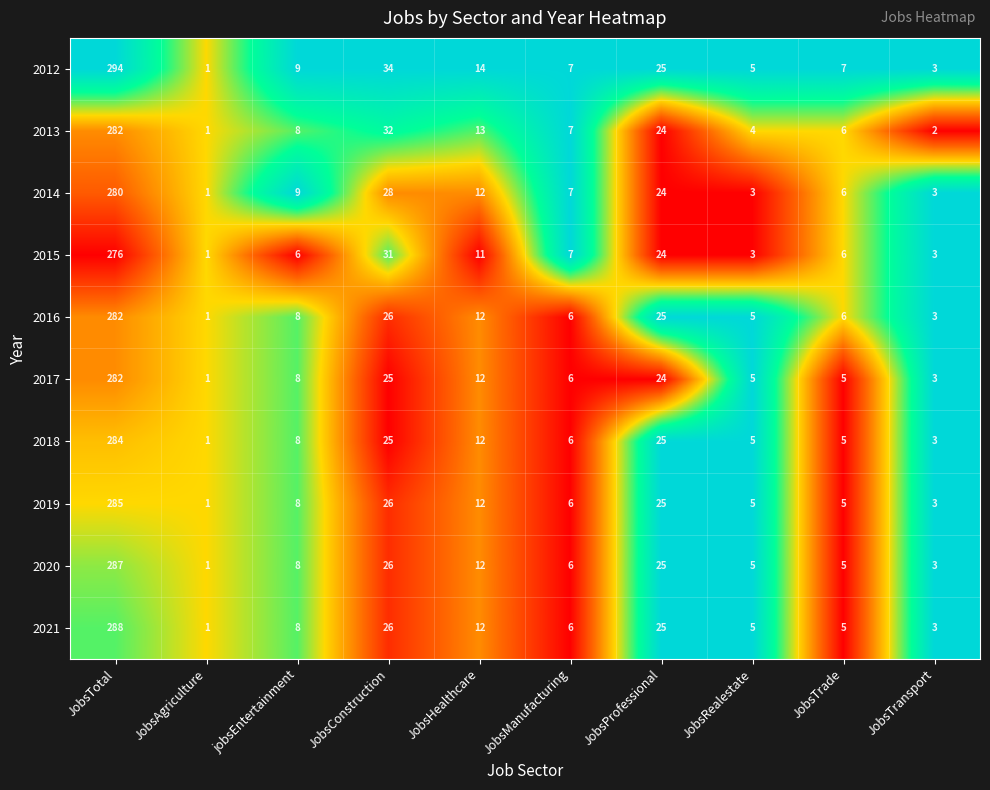

What is the difference between the second highest and minimum values in the 2017 series?

24